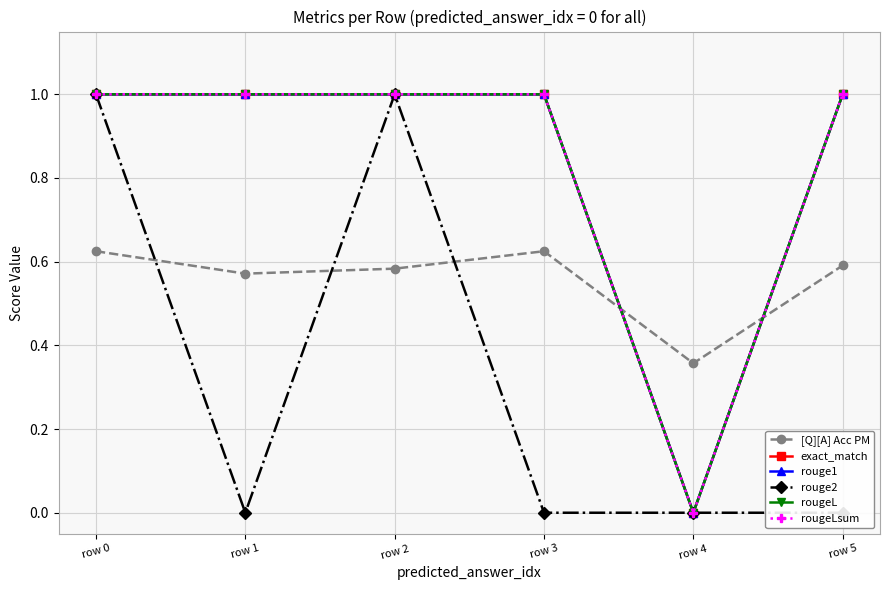

Is it true that [Q][A] Acc PM equals 0.8 at row 5?

False